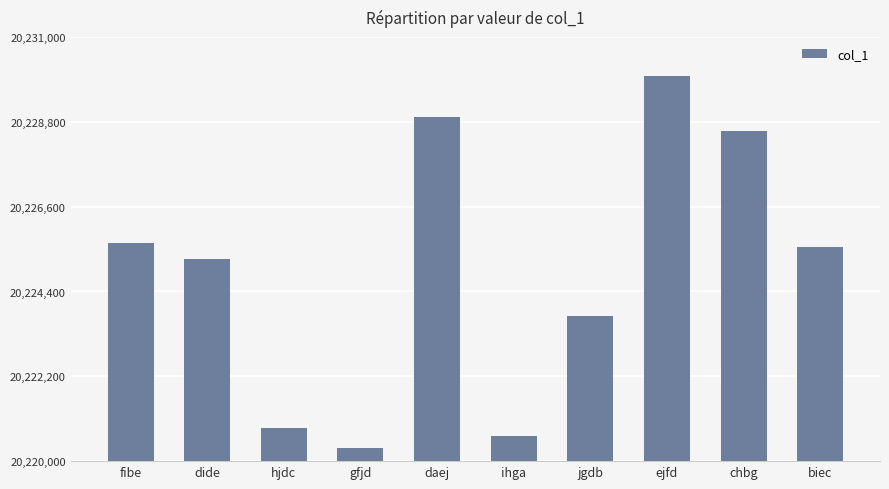

Reading left to right, transcribe all the data shown in this chart.

20225668	20225253	20220869	20220337	20228918	20220645	20223772	20229991	20228568	20225560